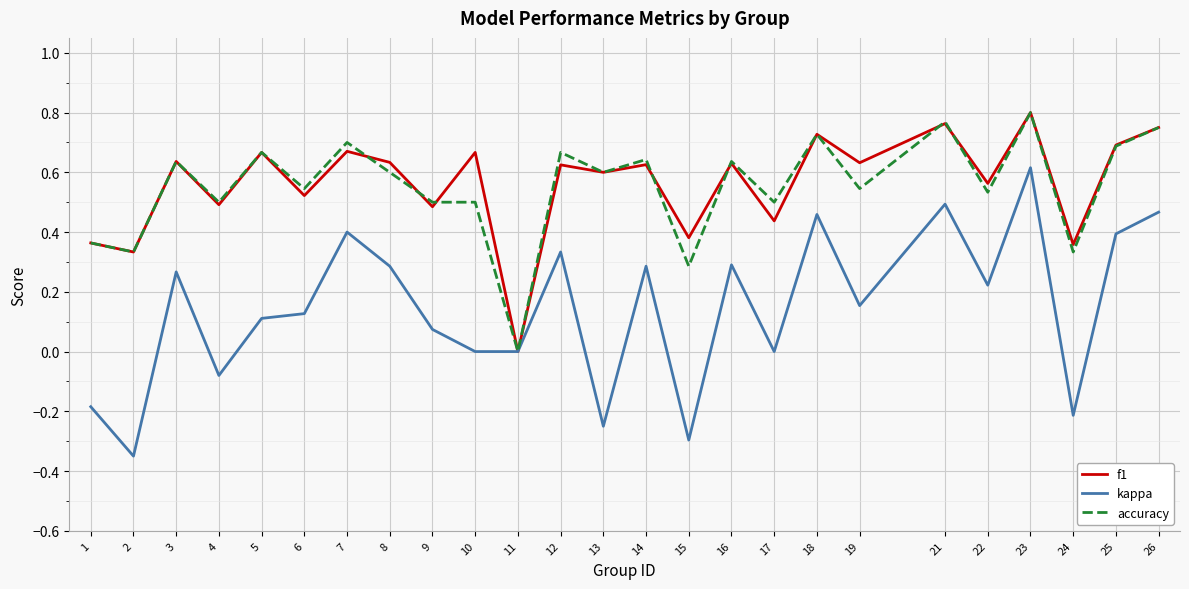

Which category has the lowest value across all series?

2